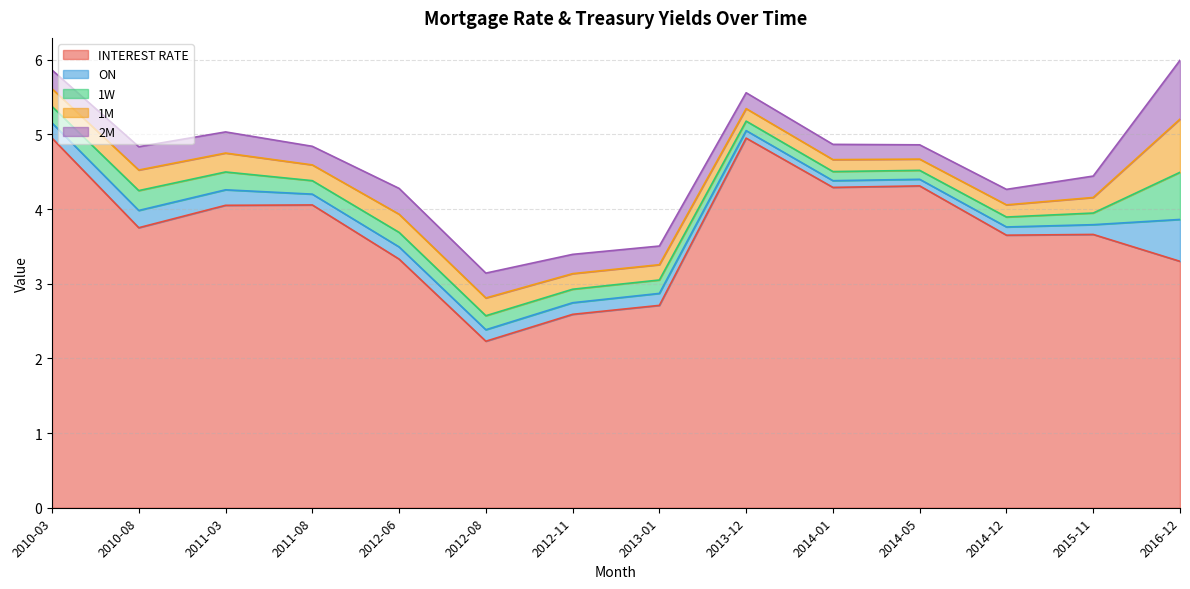

Is it true that 1W equals 0.2 at 2012-11?

True